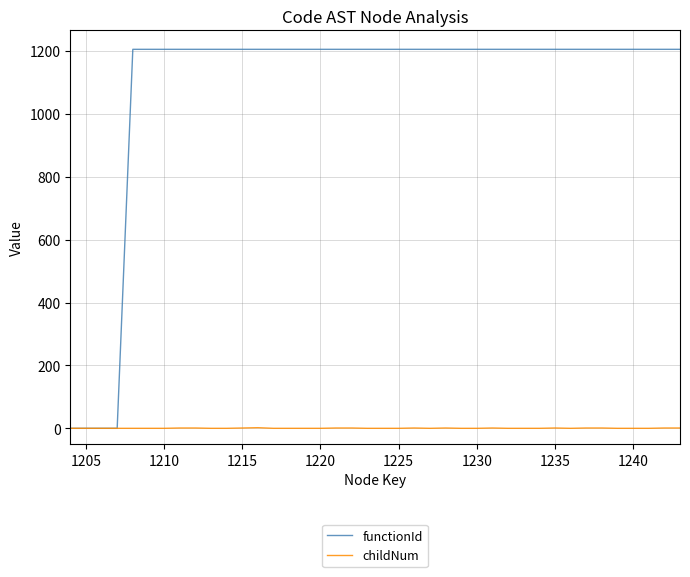

Which series has the largest total across all categories?

functionId